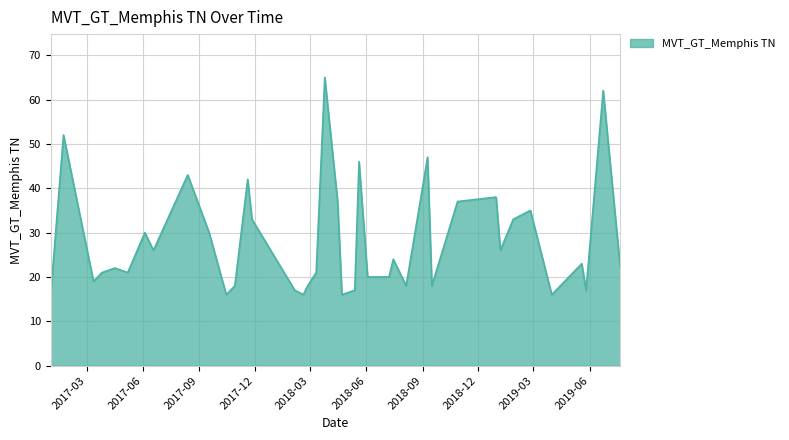

What is the difference between the maximum and minimum values?

49